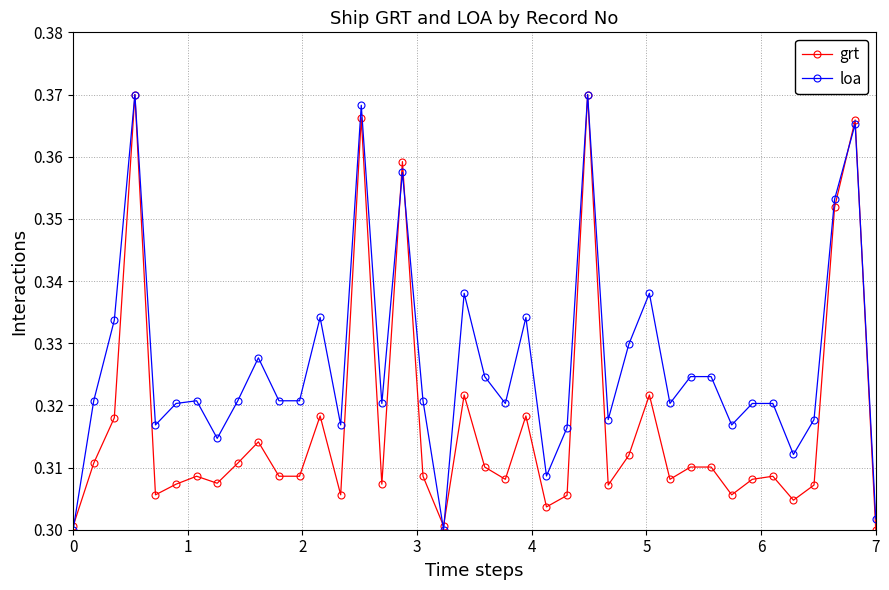

True or false: loa has more than 0 interior local peaks.

True